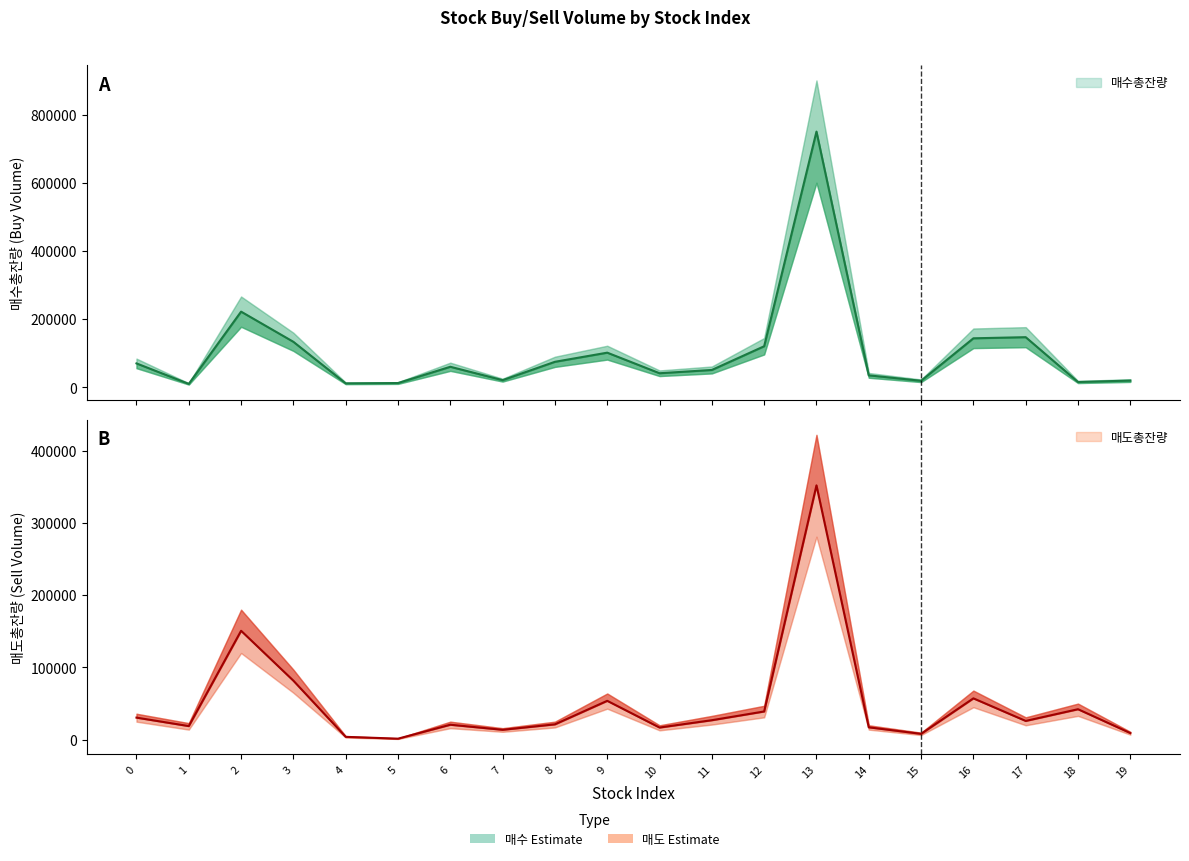

What is the difference between the maximum and minimum values in the 매도총잔량 series?

350592